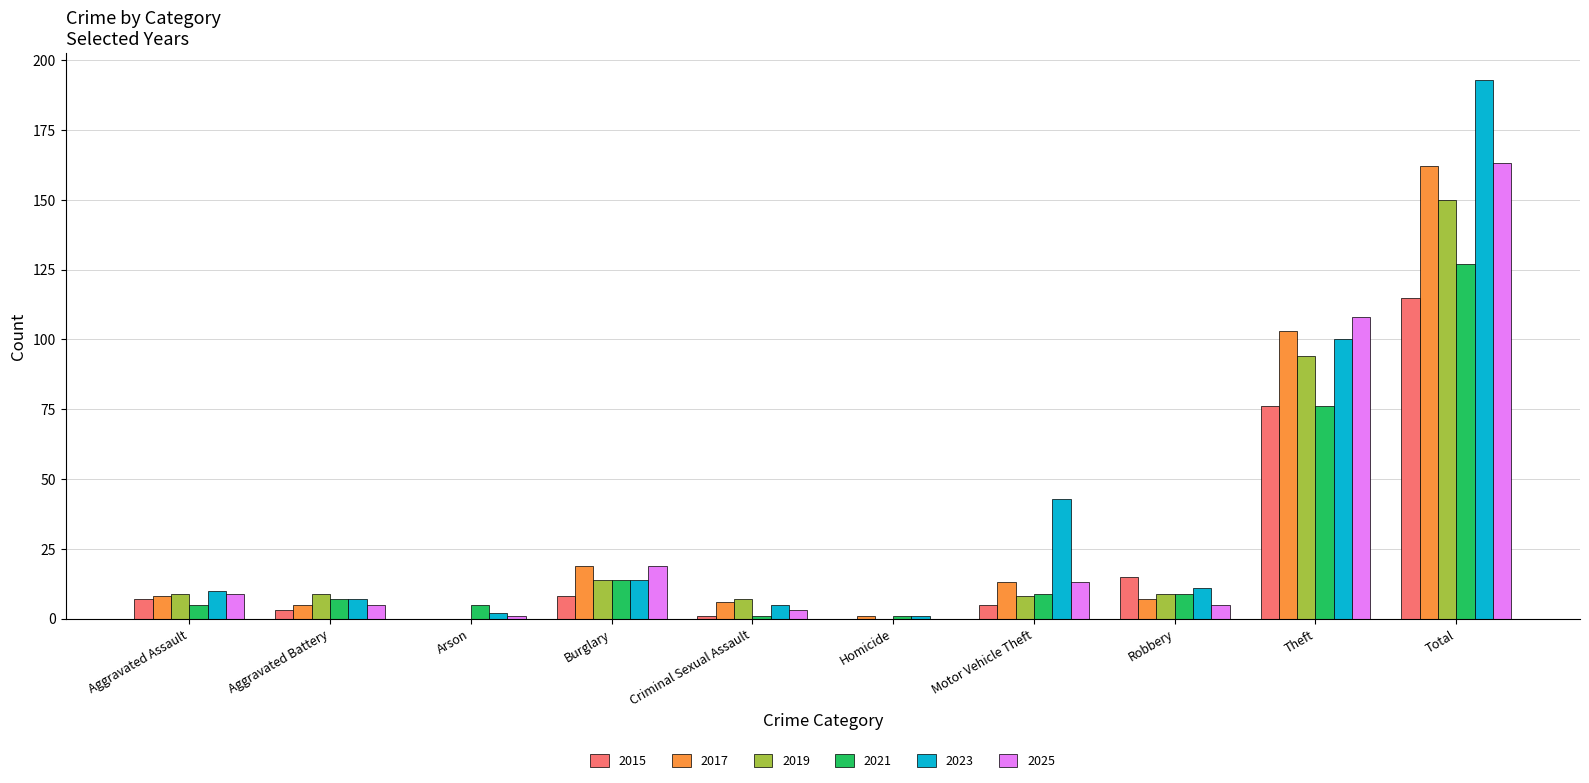

What is the maximum value shown in the chart?

193